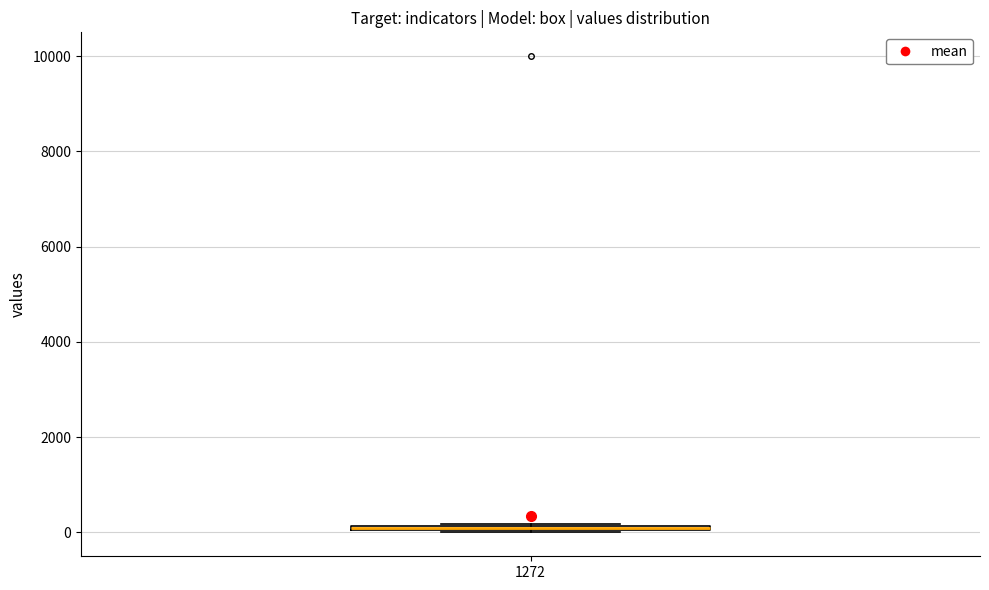

Where is the lower edge of the box at x = 1272 on the y-axis? The values are not printed on the chart, so give them approximately, as read against the axis.

0